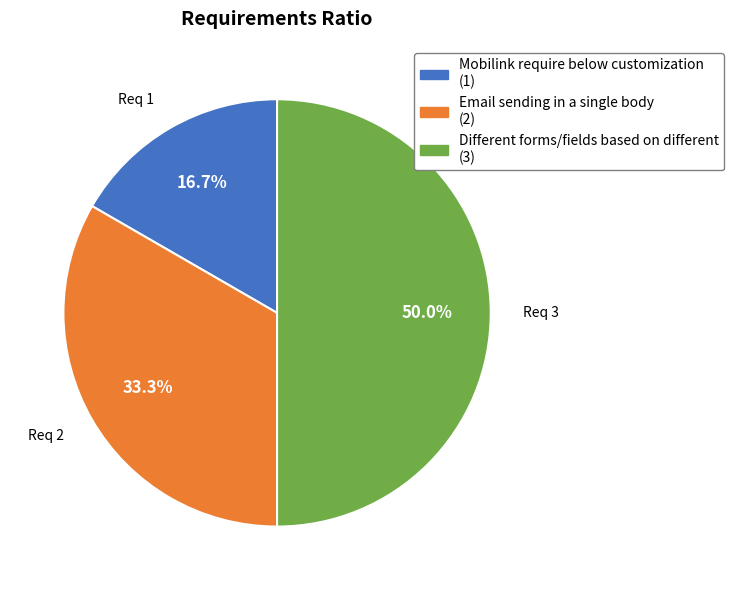

Which has a higher value, Req 3 or Req 1?

Req 3